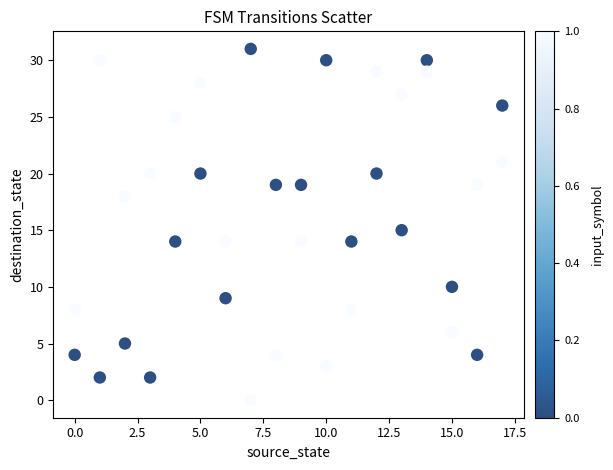

What is the range of Y values (max minus min)?

31